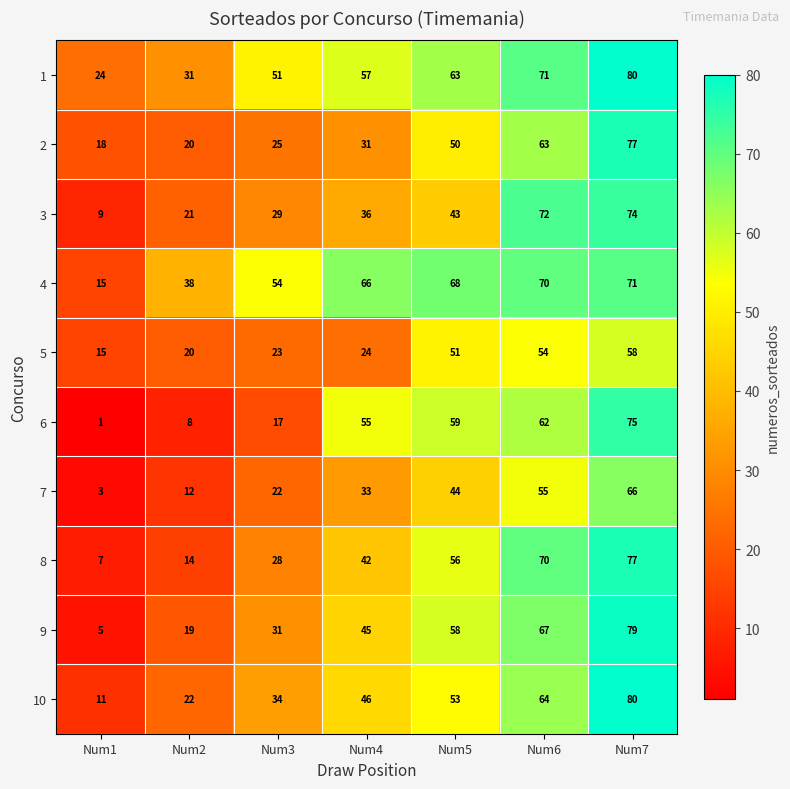

At which category is the sum across all series the highest?

Num7